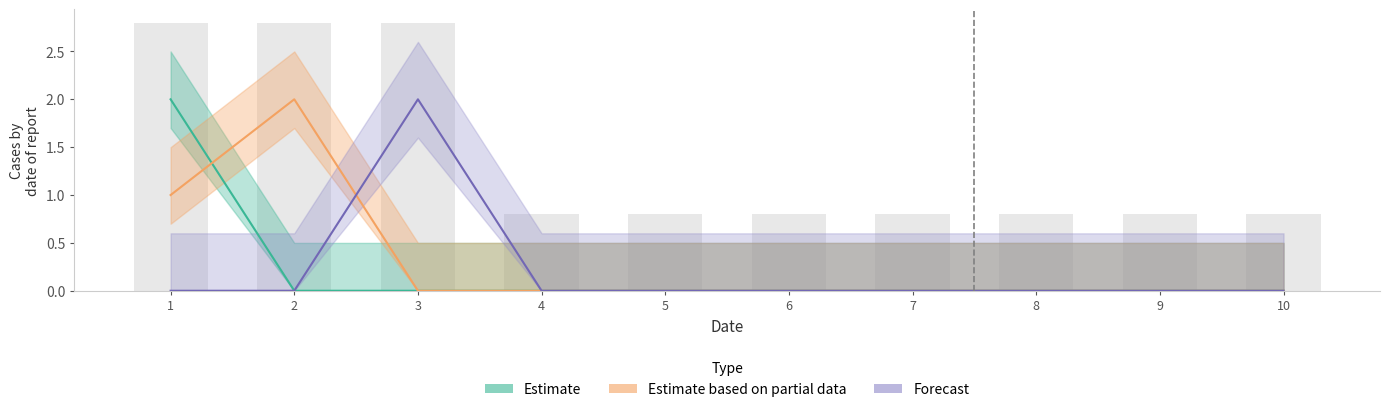

Which series has the widest spread of values?

Estimate